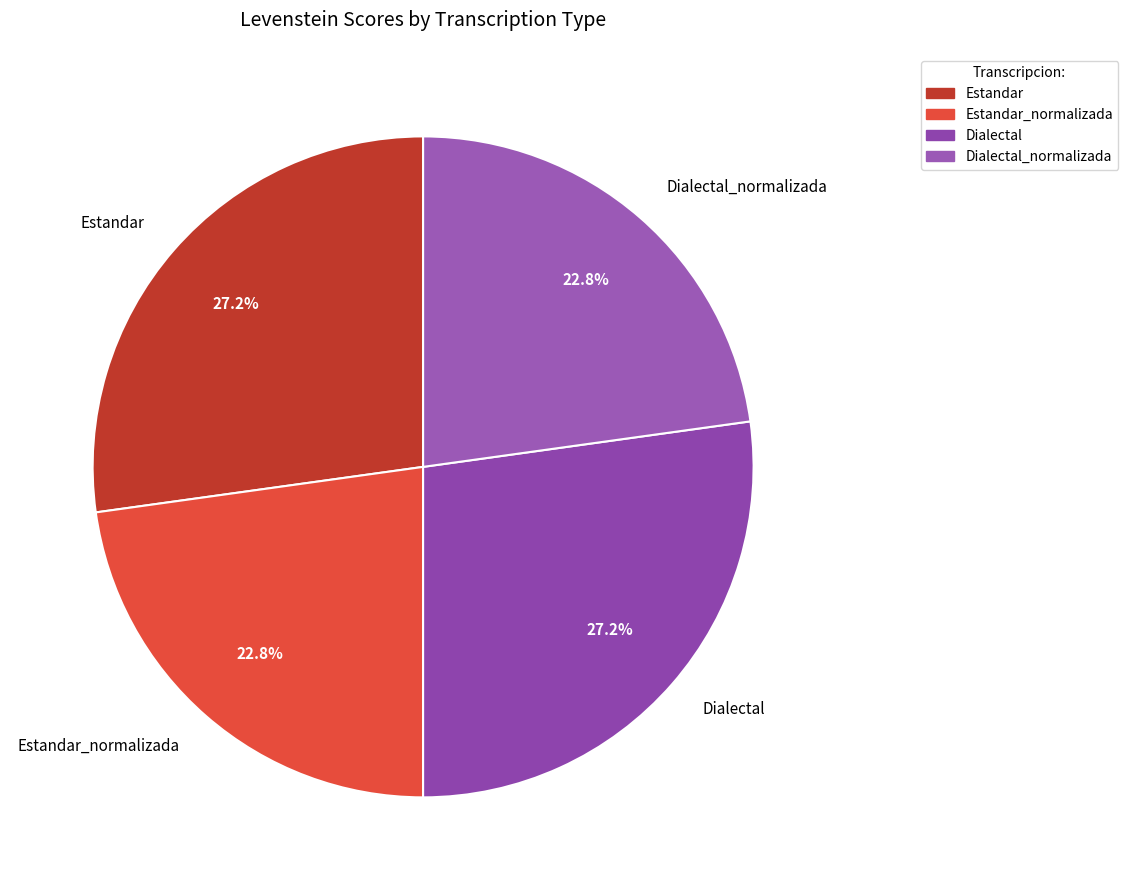

Is it true that Estandar_normalizada is 30% of the pie?

False